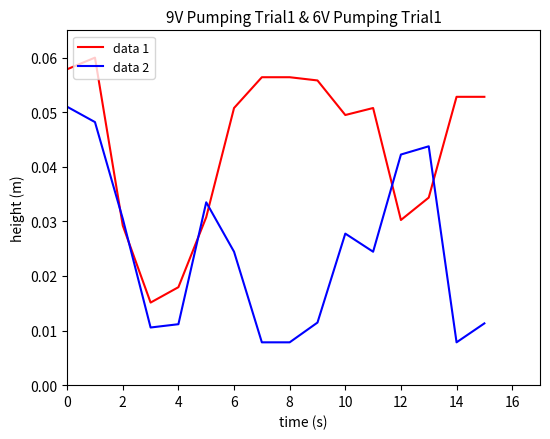

List the series in order of their peak value, highest first.

data 1, data 2